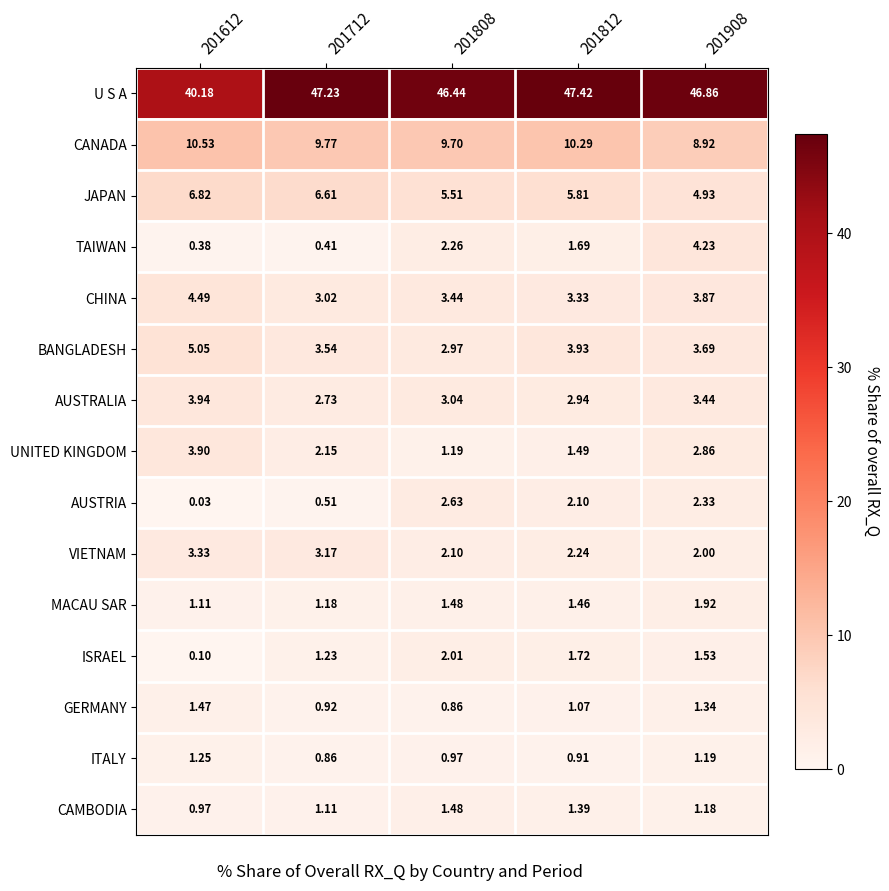

At 201612, list the series in order from smallest to largest.

AUSTRIA, ISRAEL, TAIWAN, CAMBODIA, MACAU SAR, ITALY, GERMANY, VIETNAM, UNITED KINGDOM, AUSTRALIA, CHINA, BANGLADESH, JAPAN, CANADA, U S A